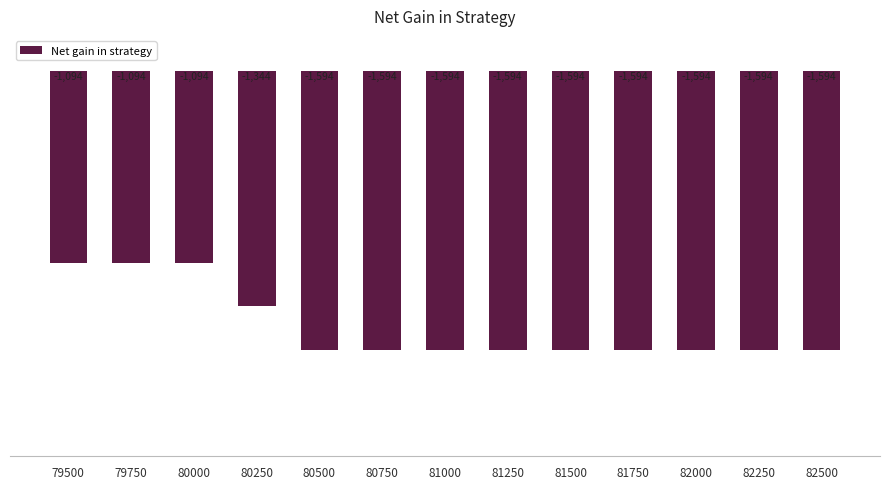

What is the maximum value shown in the chart?

-1094